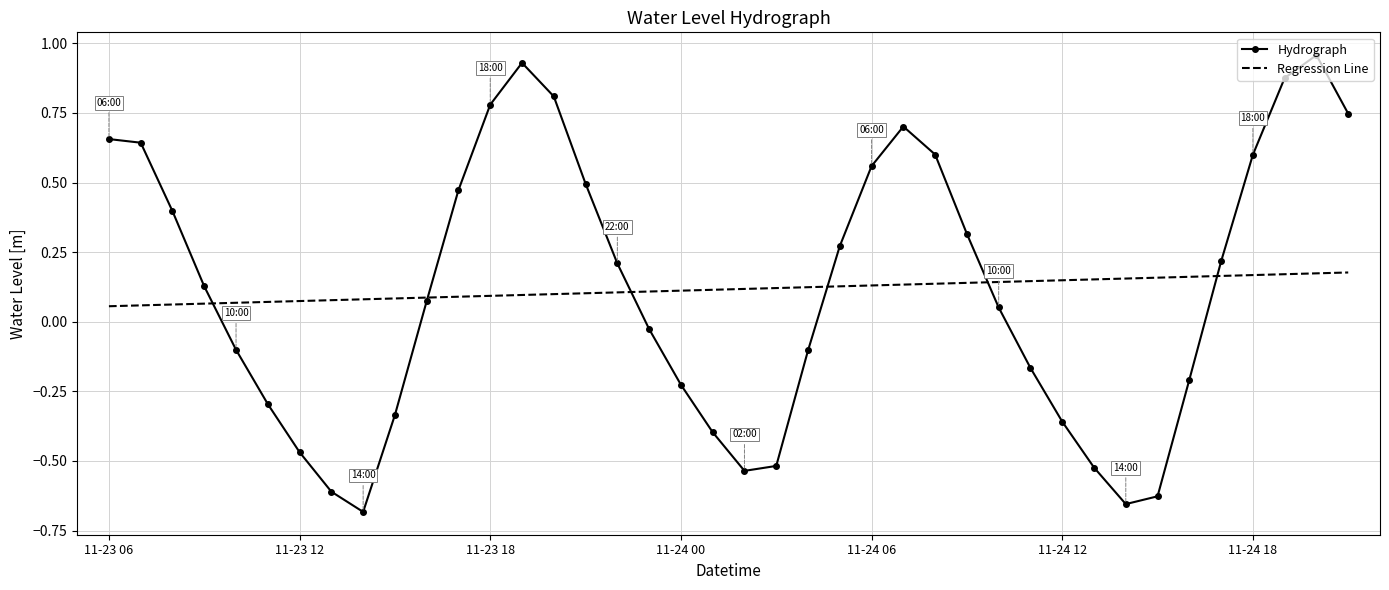

Which series has the largest range (max minus min)?

Hydrograph